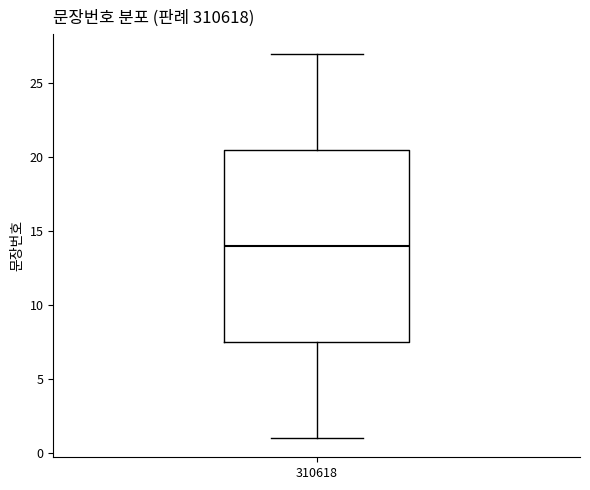

Read this box plot against the y-axis: the position of the median line, the range covered by the box, and the ends of both whiskers. The values are not printed on the chart, so give them approximately, as read against the axis.

median 14.0, box 7.5 to 20.5, whiskers 1.0 to 27.0